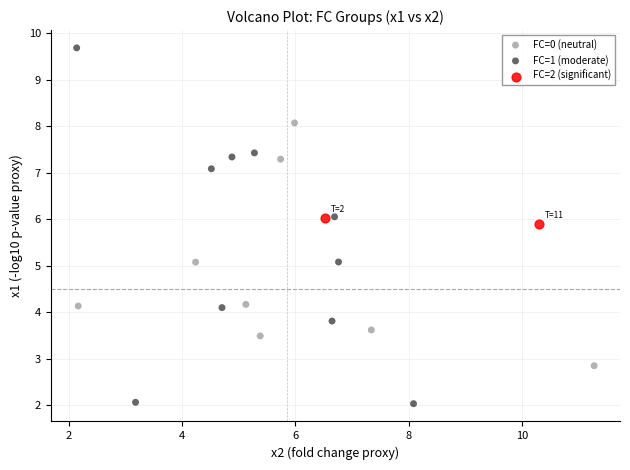

Which series contains the lowest Y value?

FC=1 (moderate)